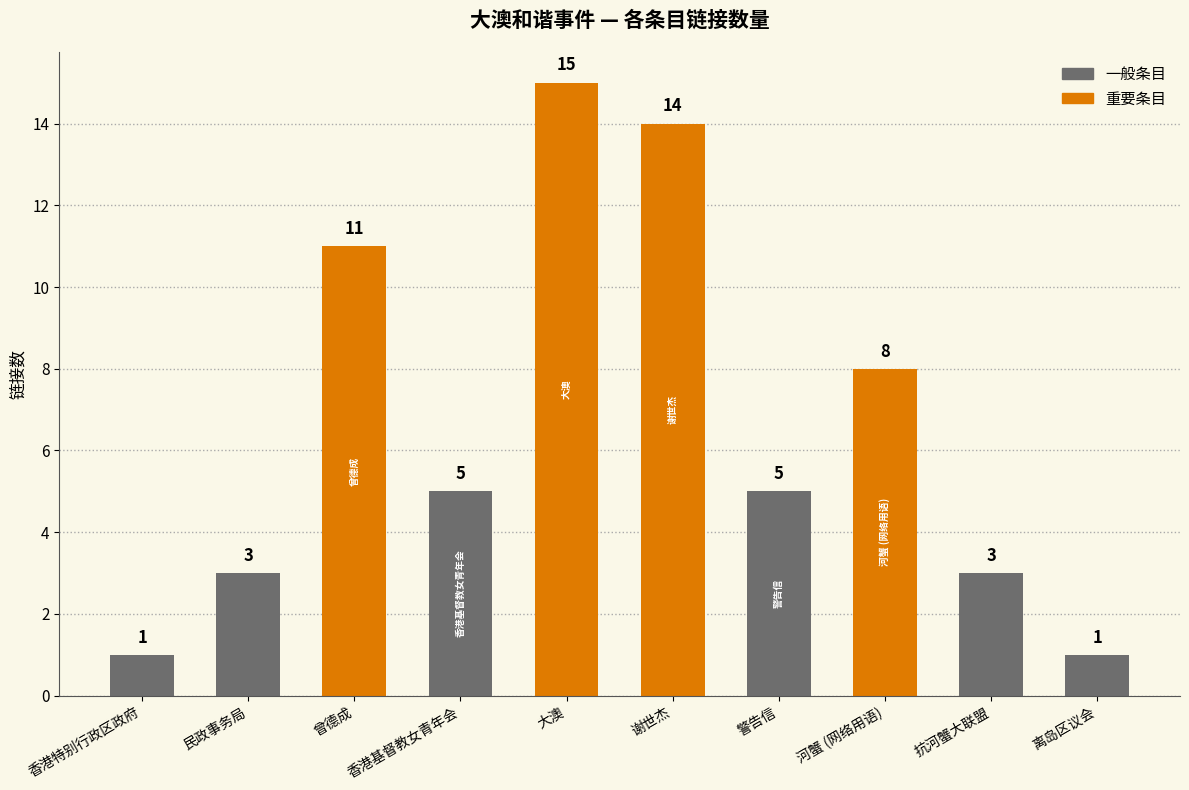

Is it true that the value at 警告信 is 1?

False